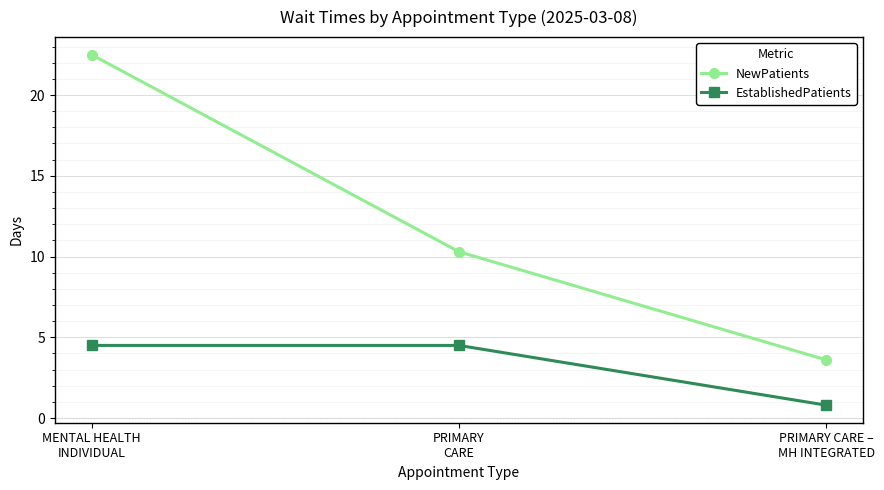

What is the label of the 3rd point from the right?

MENTAL HEALTH
INDIVIDUAL